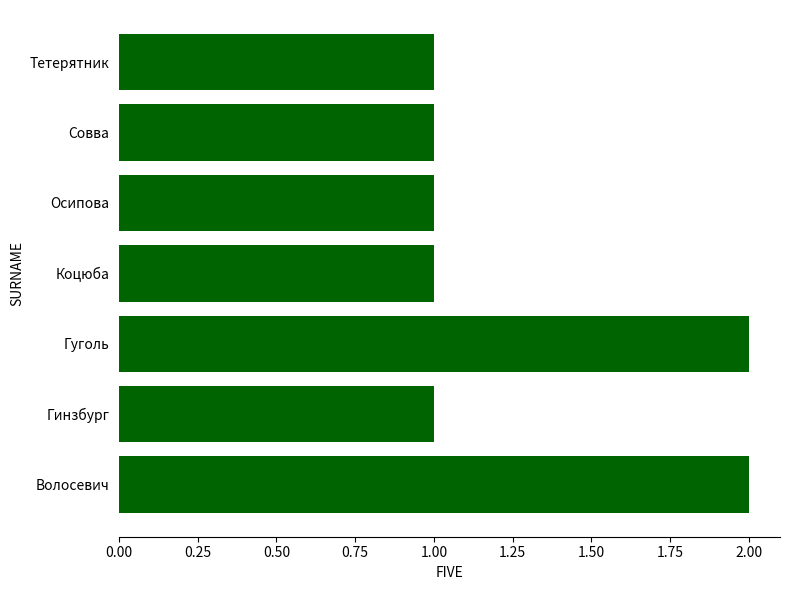

Approximately how many times larger is the value at Гинзбург compared to Совва?

1.0